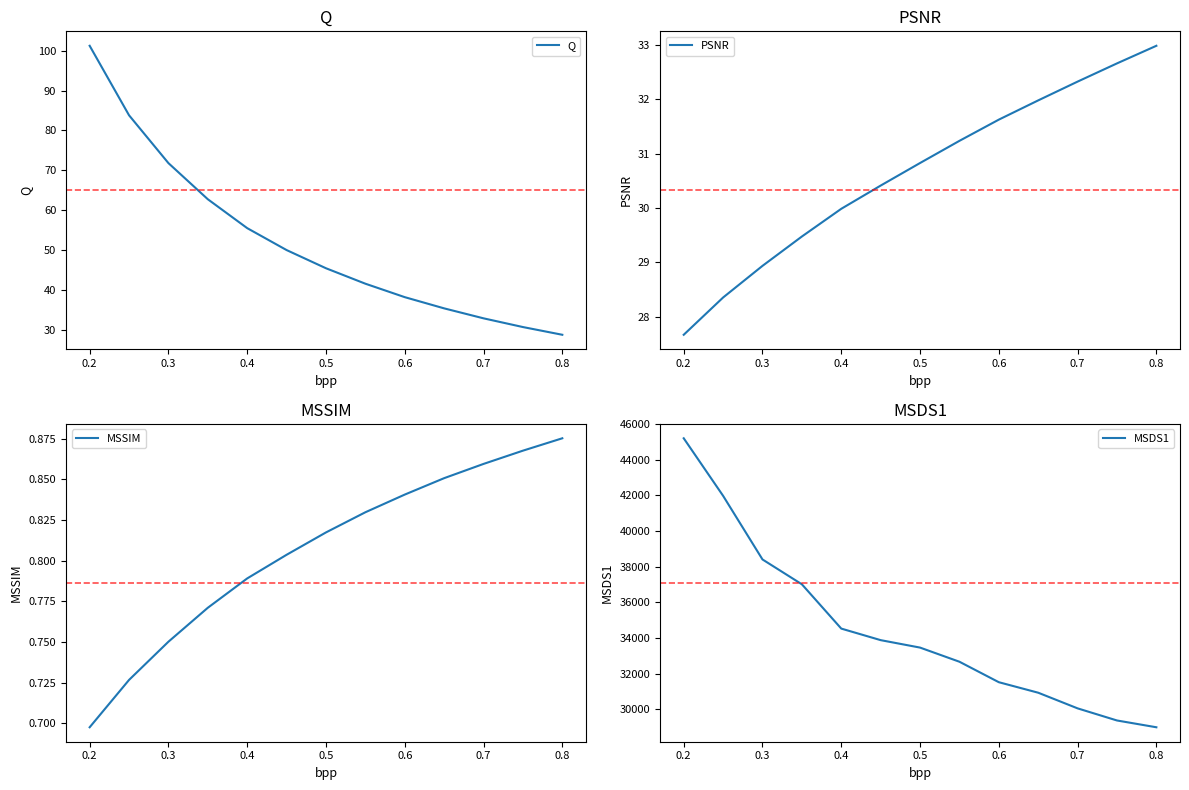

The value of PSNR at 0.5 is 30.8. True or false?

True